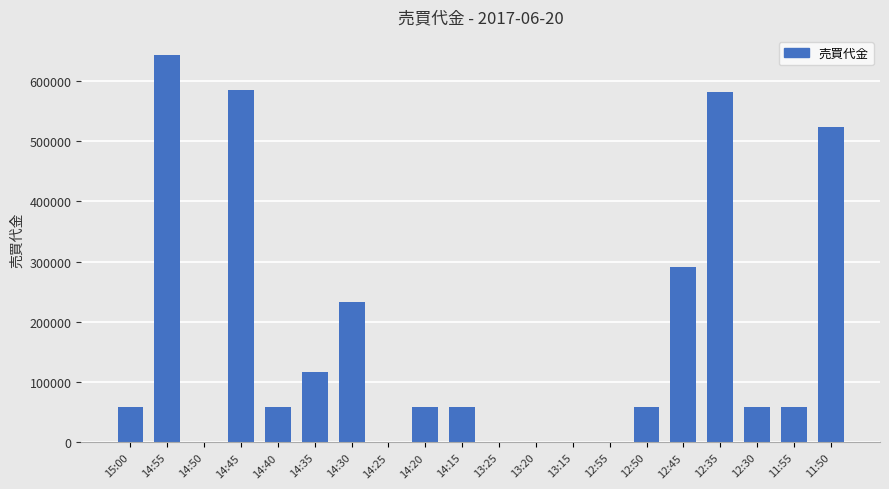

At which label is the value closest to 321200?

12:45